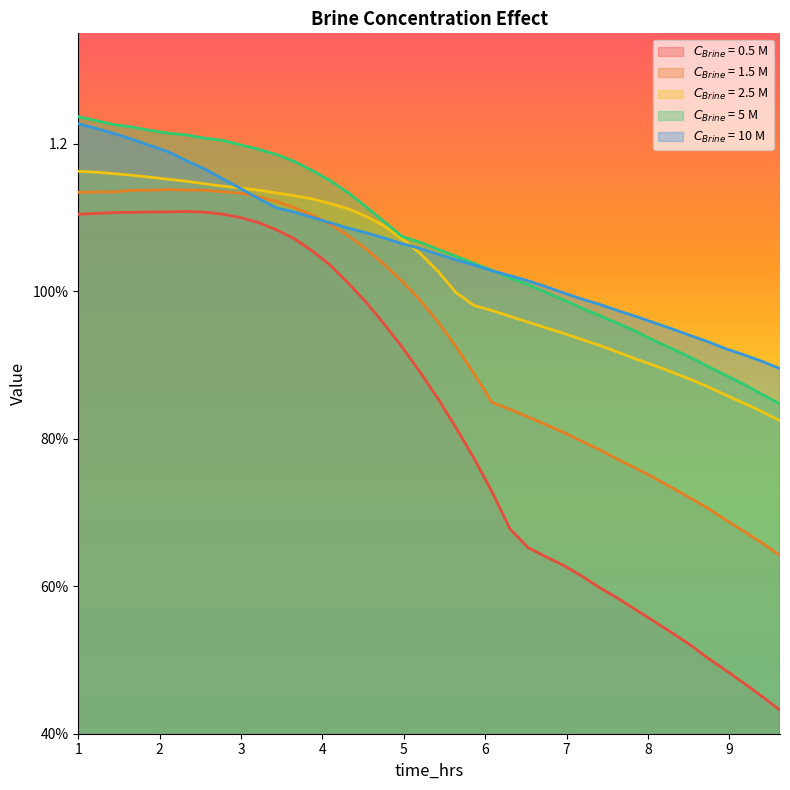

Count the number of categories in the chart.

40